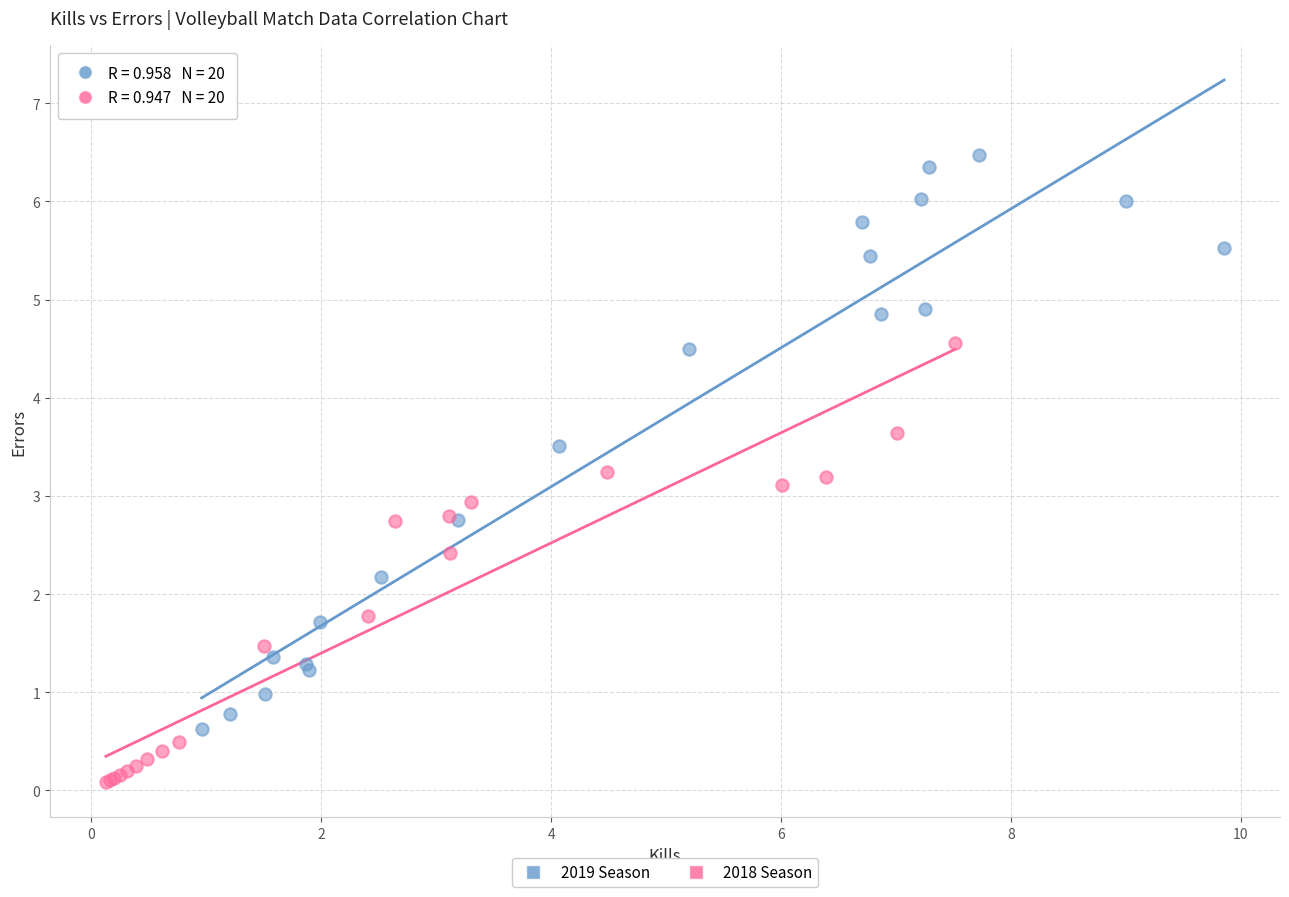

Which series contains the lowest Y value?

2018 Season